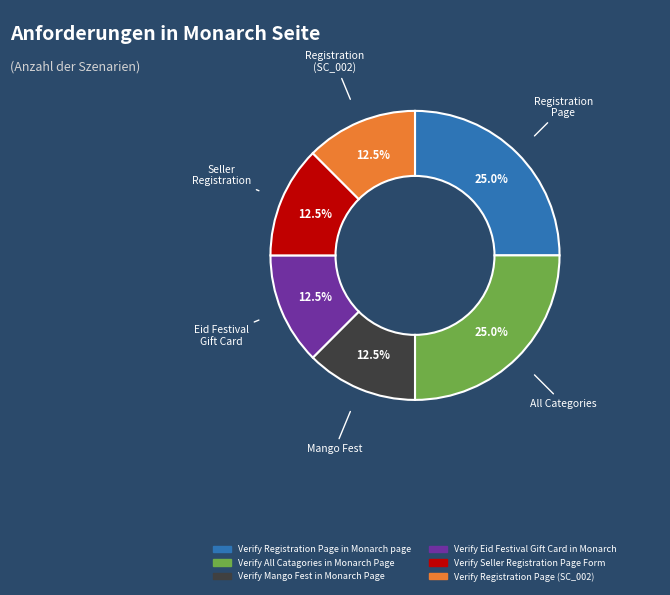

How many slices are in this pie chart?

6